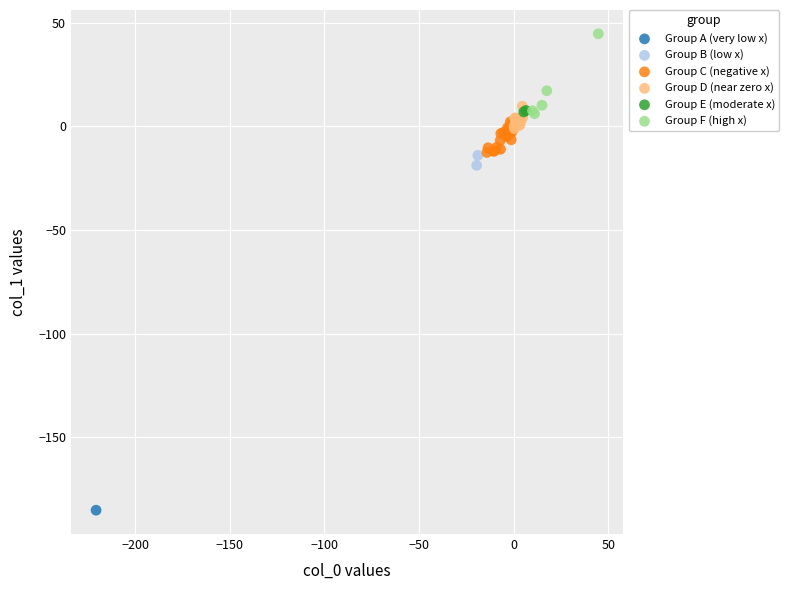

What are all the series names shown in the legend?

Group A (very low x), Group B (low x), Group C (negative x), Group D (near zero x), Group E (moderate x), Group F (high x)